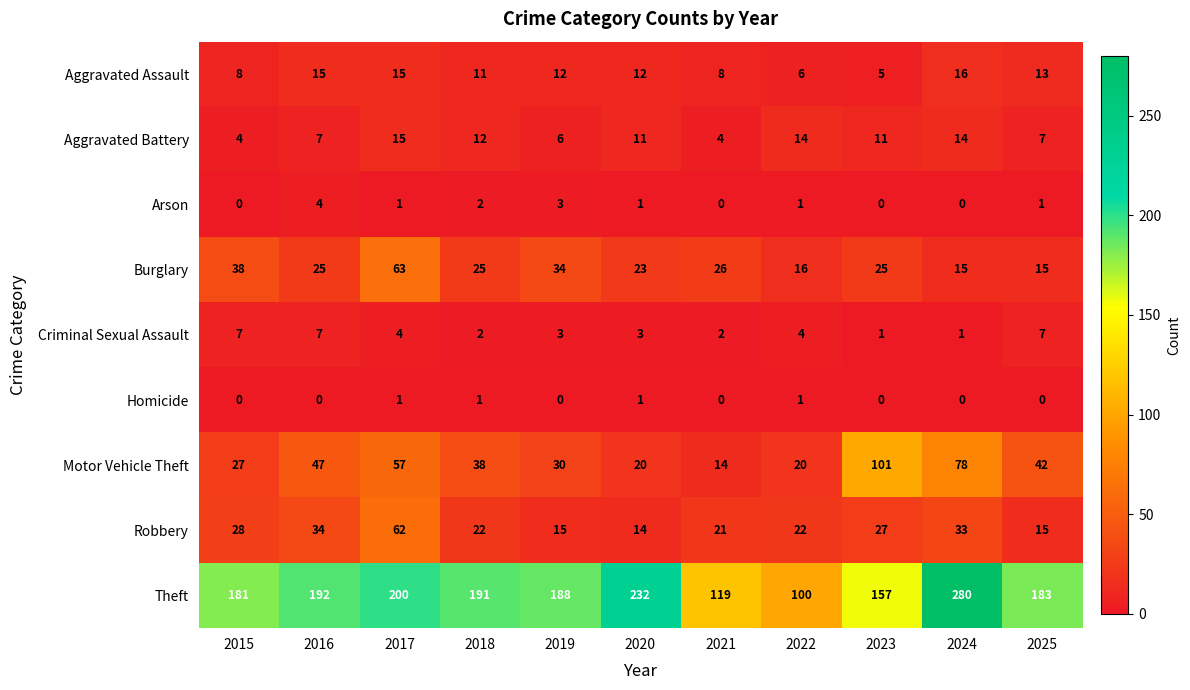

At which label does Burglary first exceed 25?

2015